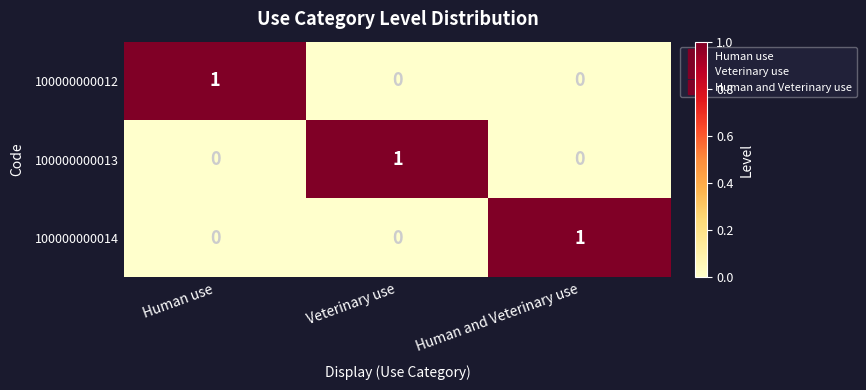

True or false: 100000000012 has a value of 0 at Veterinary use.

True